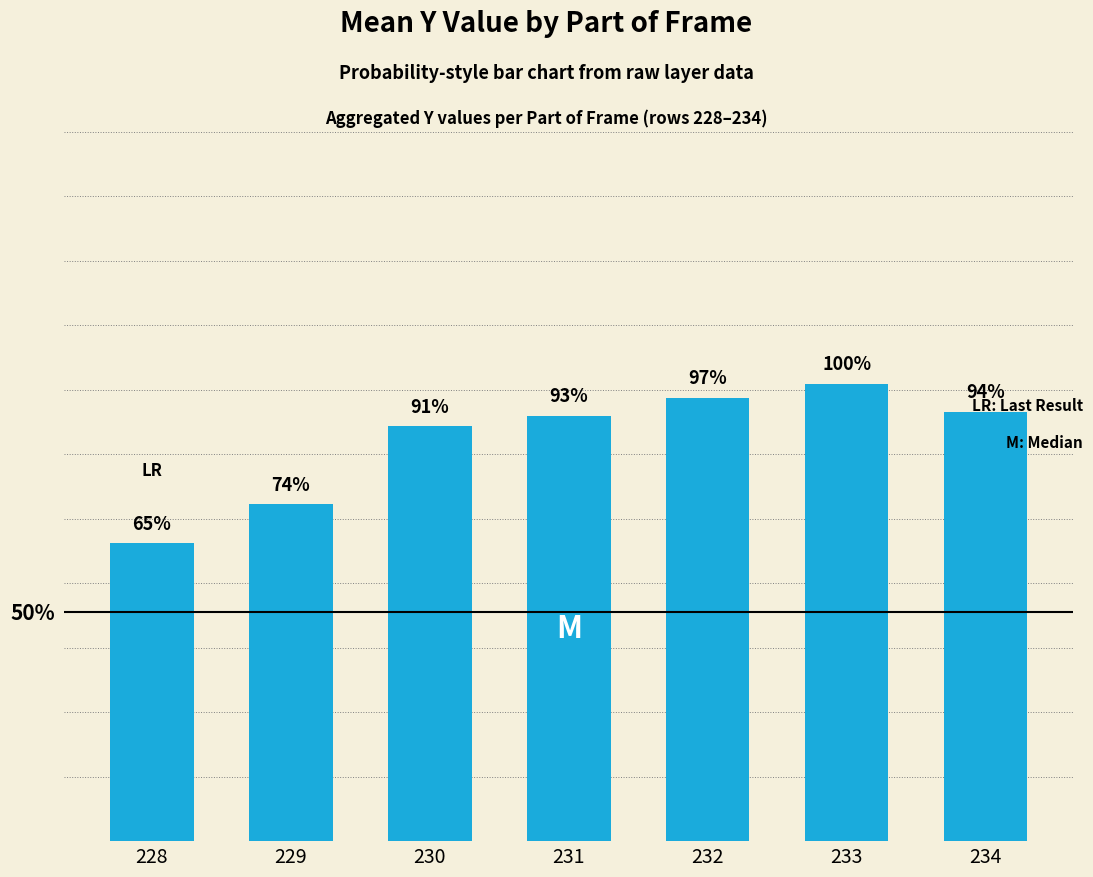

Are the bars horizontal?

No